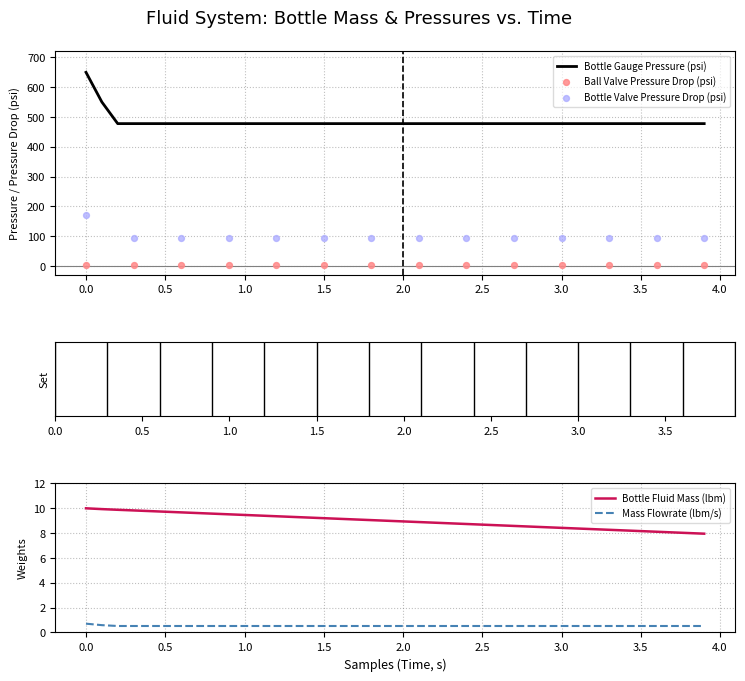

At how many categories does at least one series exceed 359?

40